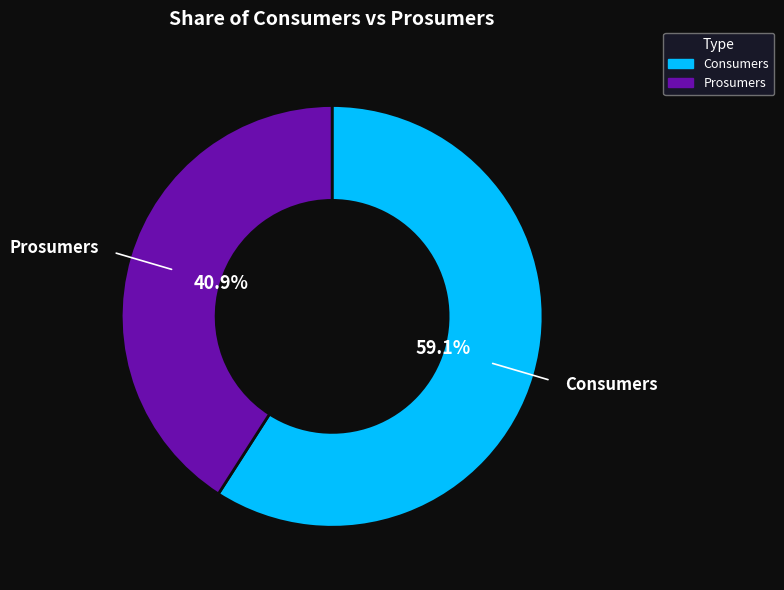

Approximately how many times larger is the value at Consumers compared to Prosumers?

1.4